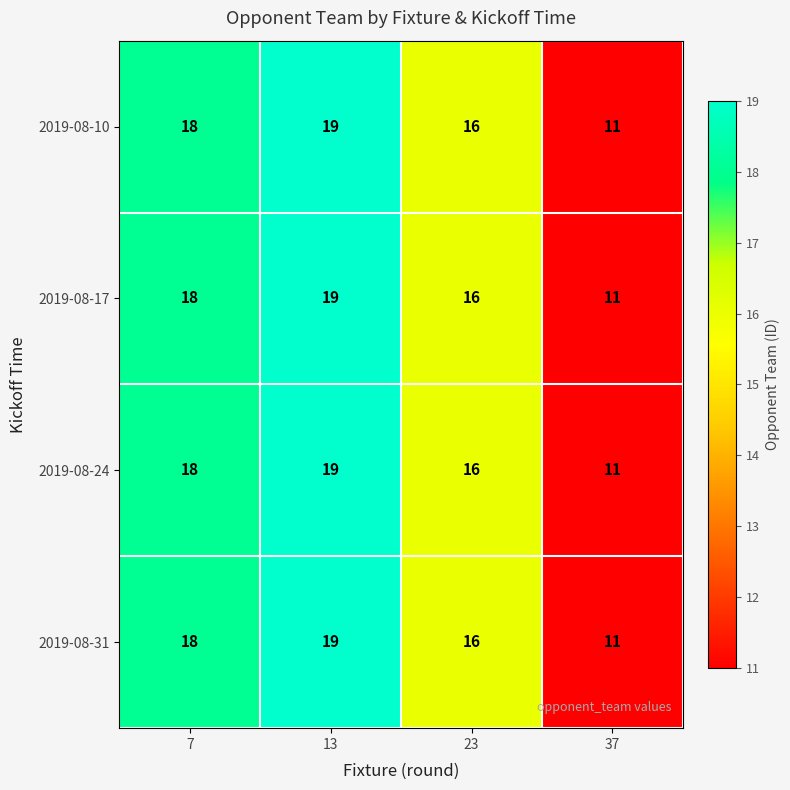

What is the maximum value for 2019-08-17?

19